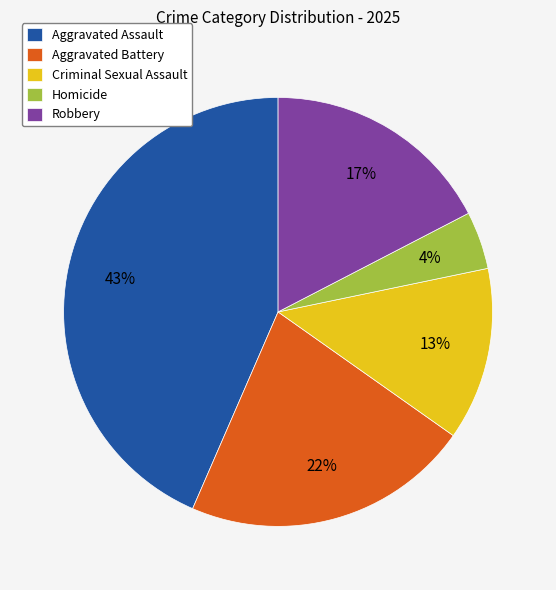

What percentage is the Homicide slice, to the nearest percent?

4%